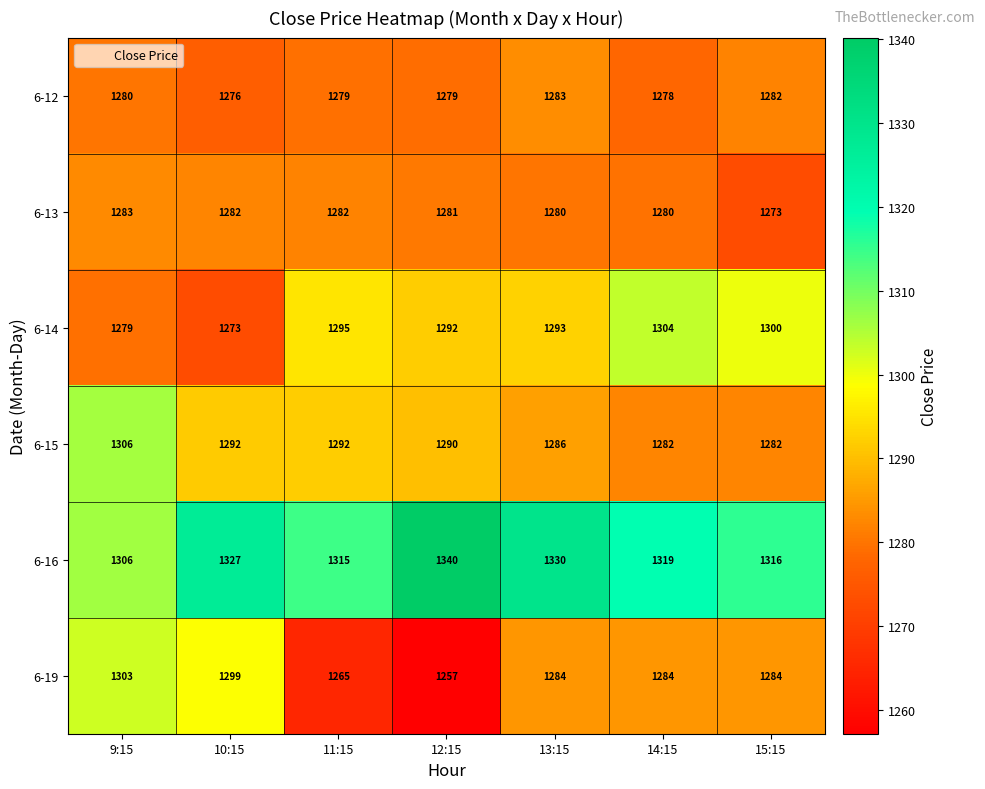

What is the difference between the highest and lowest values at 9:15?

27